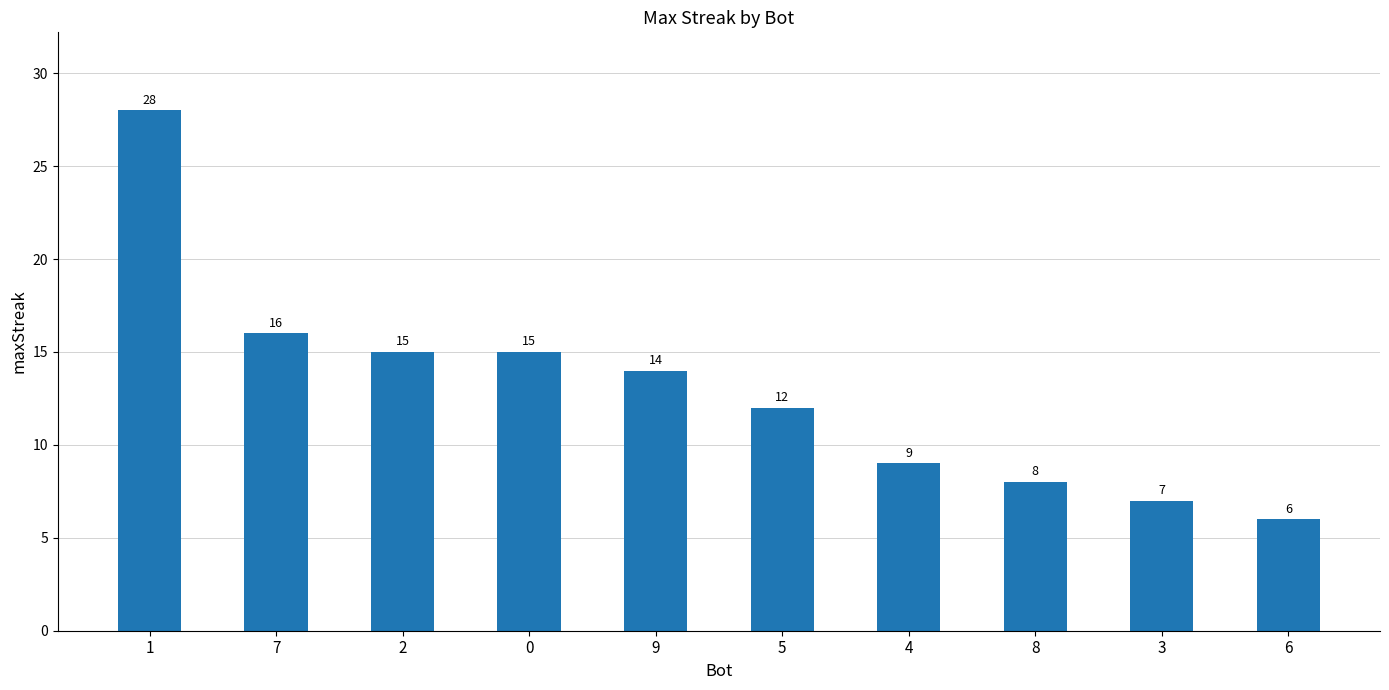

At which label is the value closest to 17?

7